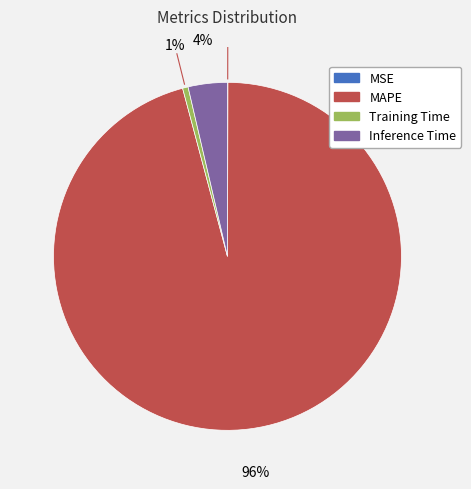

Between Inference Time and Training Time, which is larger?

Inference Time